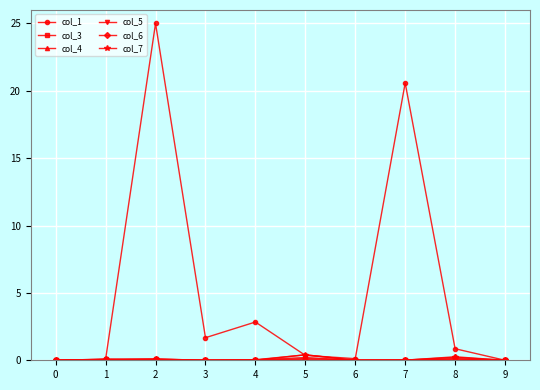

Which series has the widest spread of values?

col_1